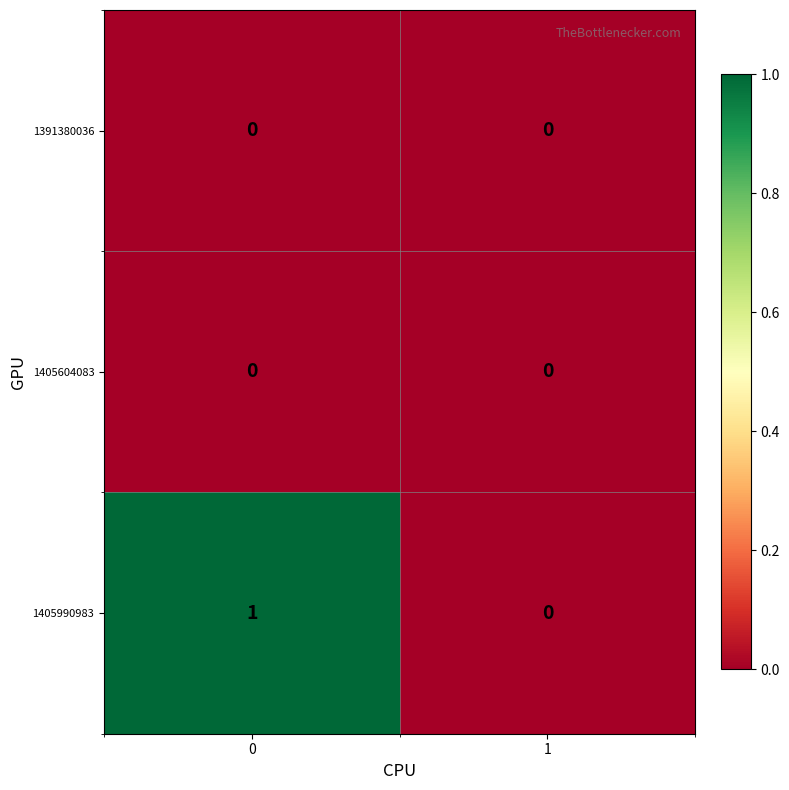

The 1405990983 series shows 0 at 0. True or false?

False